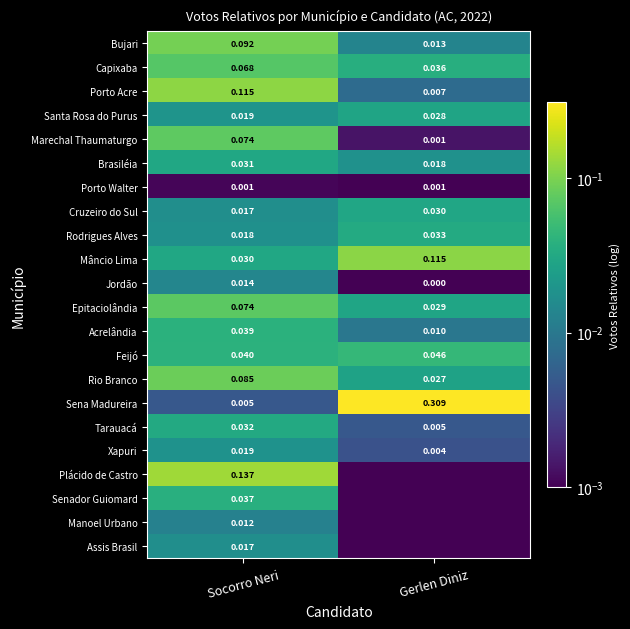

Count the Rio Branco values in the range 0 to 1.

2